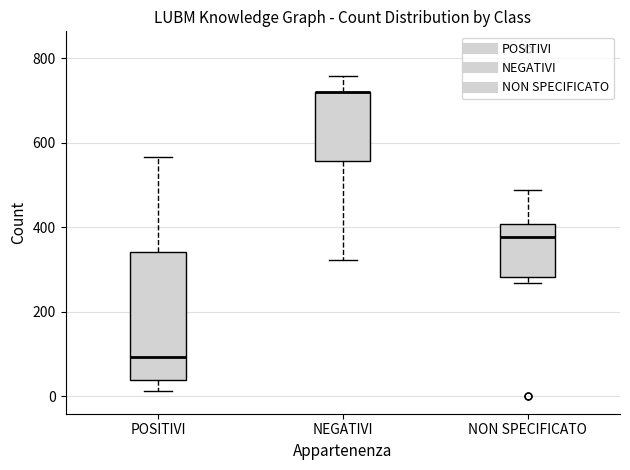

Which box is the tallest, from its lower edge to its upper edge?

POSITIVI